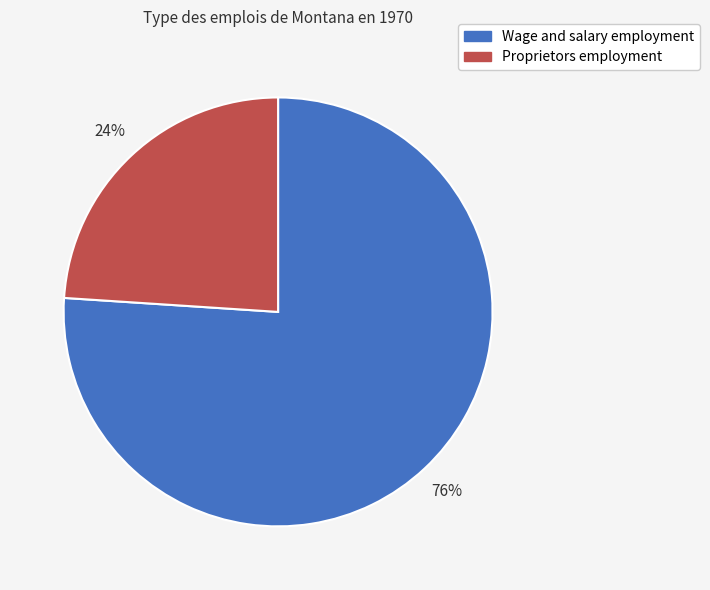

To the nearest percent, what is the combined percentage of Wage and salary employment and Proprietors employment?

100%